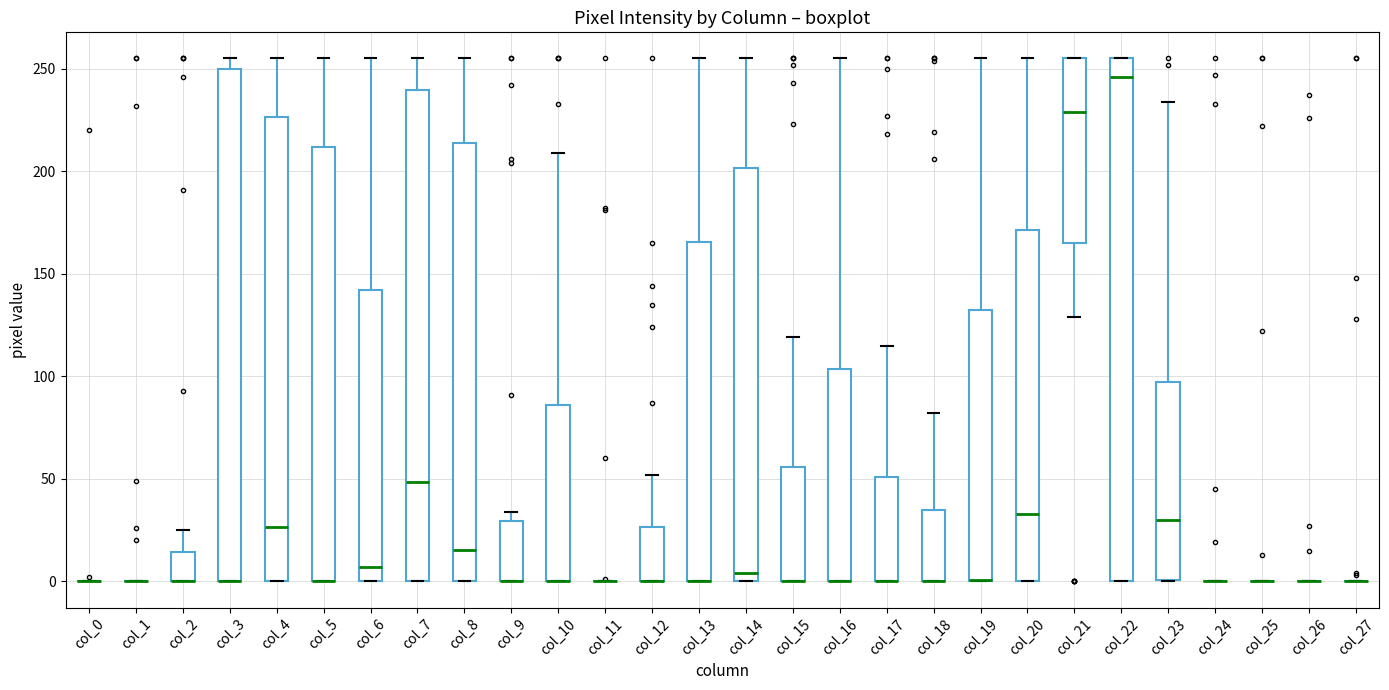

Reading left to right, transcribe this box plot: for each box, give where its median line is, the range the box spans, and where its two whiskers end, as read against the y-axis. The values are not printed on the chart, so give them approximately, as read against the axis.

col_0: box collapsed to a line at 0, whiskers 0 to 0
col_1: box collapsed to a line at 0, whiskers 0 to 0
col_2: median 0 (drawn on the box's lower edge), box 0 to 15, whiskers 0 to 25
col_3: median 0 (drawn on the box's lower edge), box 0 to 250, whiskers 0 to 255
col_4: median 25, box 0 to 225, whiskers 0 to 255
col_5: median 0 (drawn on the box's lower edge), box 0 to 210, whiskers 0 to 255
col_6: median 5, box 0 to 140, whiskers 0 to 255
col_7: median 50, box 0 to 240, whiskers 0 to 255
col_8: median 15, box 0 to 215, whiskers 0 to 255
col_9: median 0 (drawn on the box's lower edge), box 0 to 30, whiskers 0 to 35
col_10: median 0 (drawn on the box's lower edge), box 0 to 85, whiskers 0 to 210
col_11: box collapsed to a line at 0, whiskers 0 to 0
col_12: median 0 (drawn on the box's lower edge), box 0 to 25, whiskers 0 to 50
col_13: median 0 (drawn on the box's lower edge), box 0 to 165, whiskers 0 to 255
col_14: median 5, box 0 to 200, whiskers 0 to 255
col_15: median 0 (drawn on the box's lower edge), box 0 to 55, whiskers 0 to 120
col_16: median 0 (drawn on the box's lower edge), box 0 to 105, whiskers 0 to 255
col_17: median 0 (drawn on the box's lower edge), box 0 to 50, whiskers 0 to 115
col_18: median 0 (drawn on the box's lower edge), box 0 to 35, whiskers 0 to 80
col_19: median 0 (drawn on the box's lower edge), box 0 to 135, whiskers 0 to 255
col_20: median 35, box 0 to 170, whiskers 0 to 255
col_21: median 230, box 165 to 255, whiskers 130 to 255
col_22: median 245, box 0 to 255, whiskers 0 to 255
col_23: median 30, box 0 to 95, whiskers 0 to 235
col_24: box collapsed to a line at 0, whiskers 0 to 0
col_25: box collapsed to a line at 0, whiskers 0 to 0
col_26: box collapsed to a line at 0, whiskers 0 to 0
col_27: box collapsed to a line at 0, whiskers 0 to 0